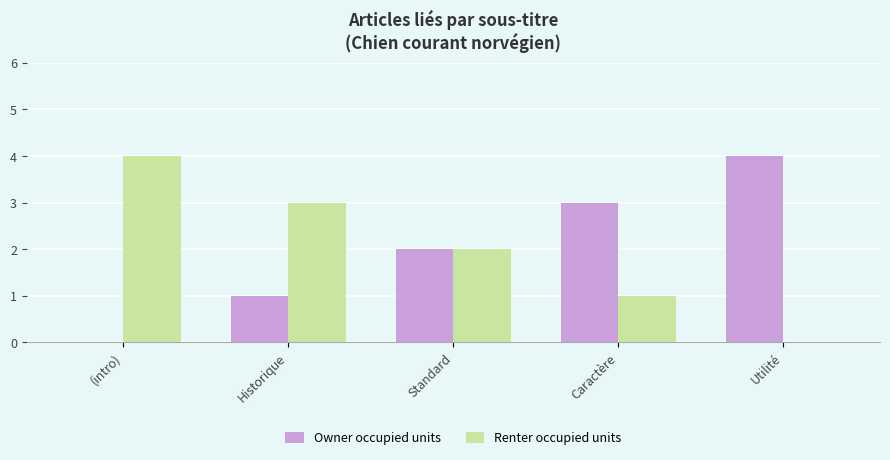

At which label is Owner occupied units closest to 2?

Standard